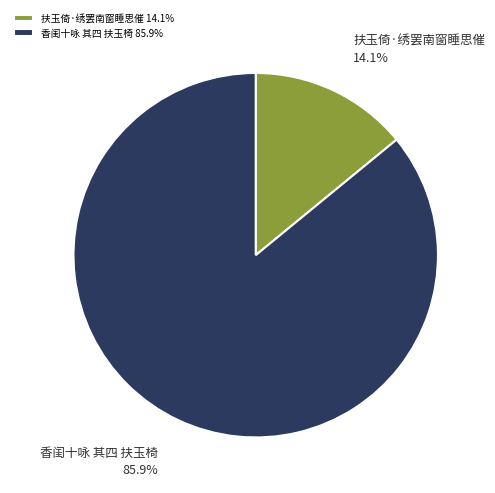

Count the number of slices in the pie.

2